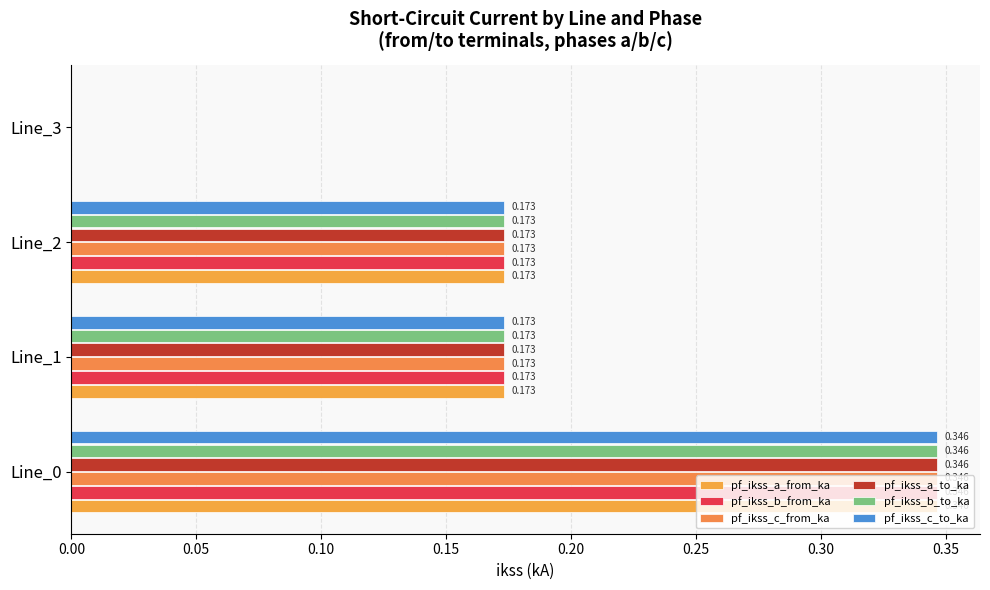

How many positive values does the pf_ikss_b_to_ka series have?

3